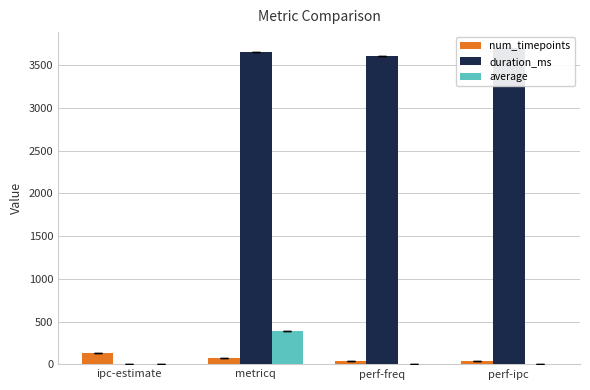

Does the chart contain any negative values?

No